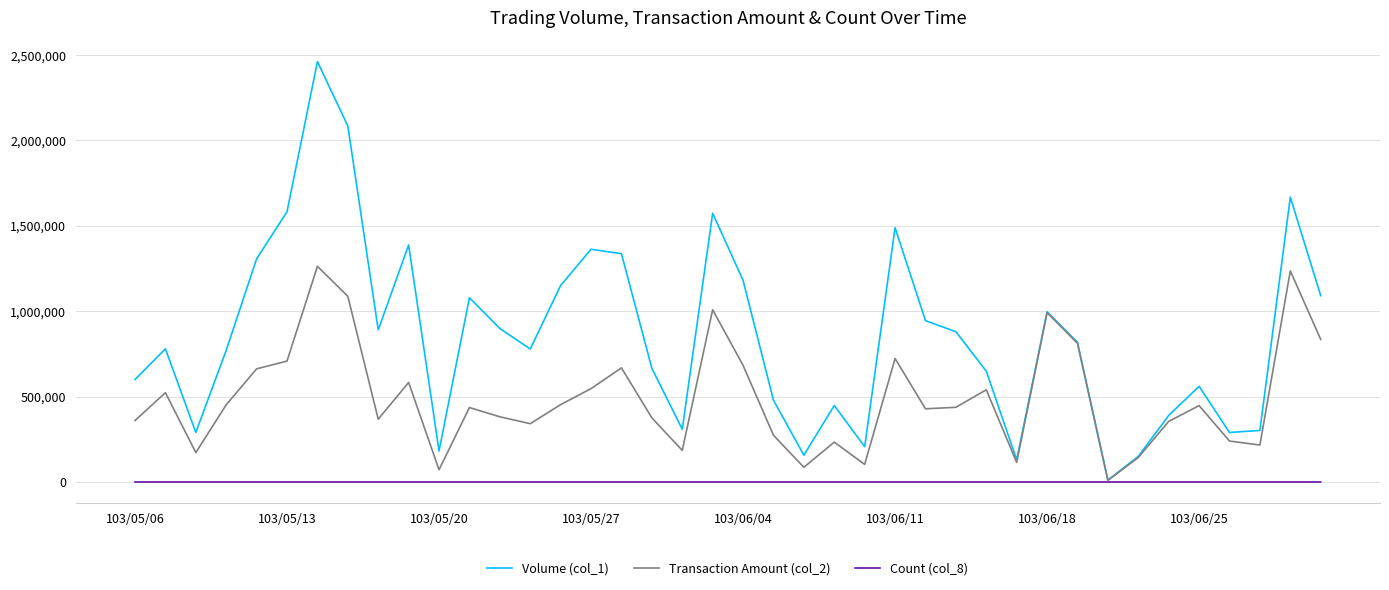

What is the sum of all Volume (col_1) values?

34338000